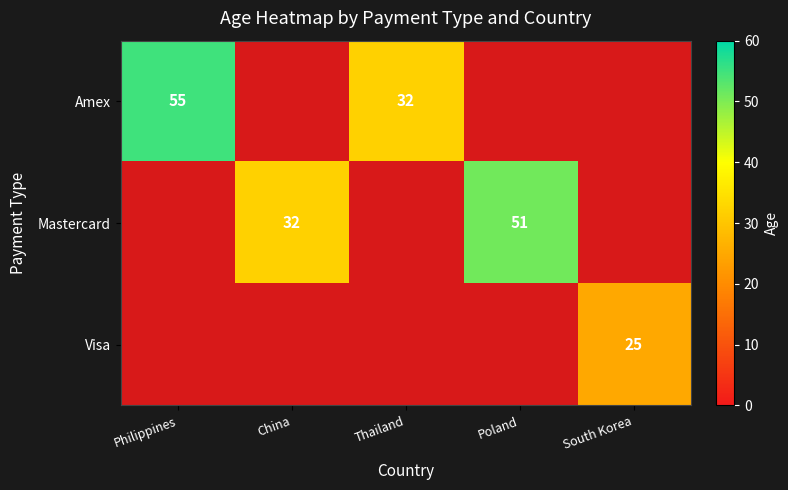

The Mastercard series shows 35 at Poland. True or false?

False